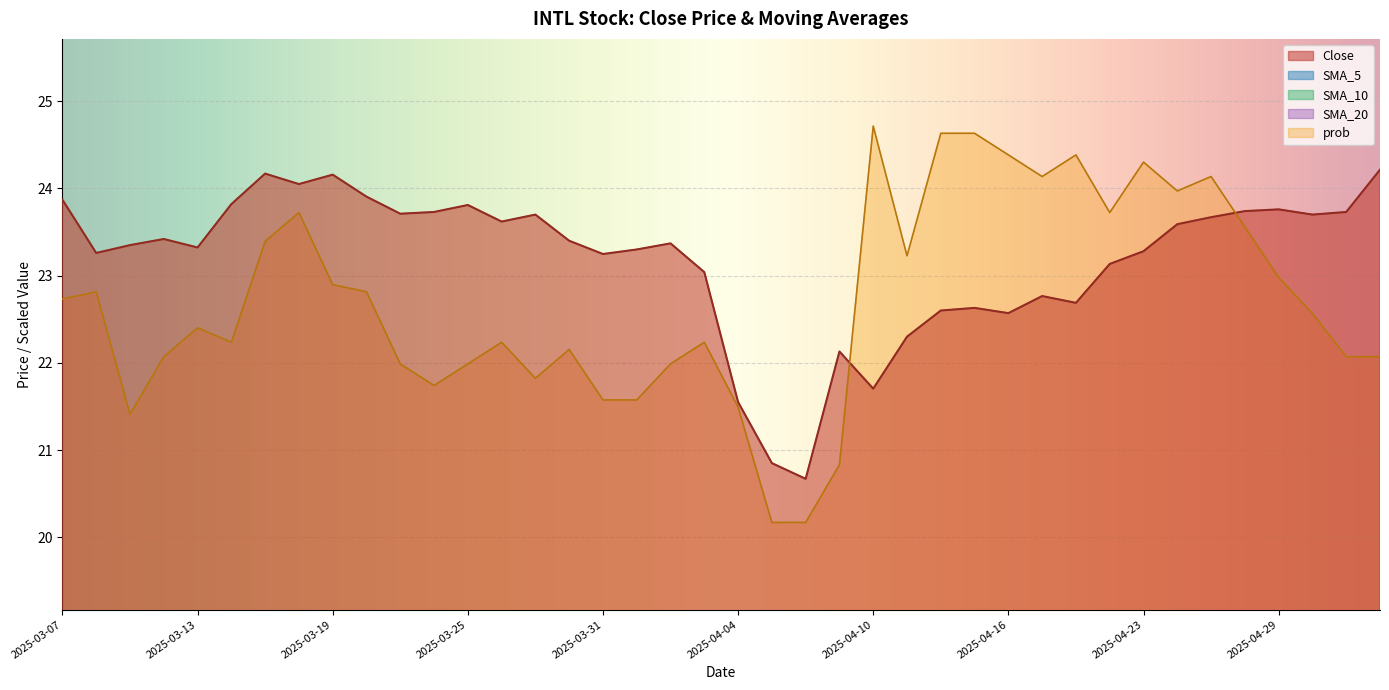

What is the total value across all series at 2025-03-27?

51.1